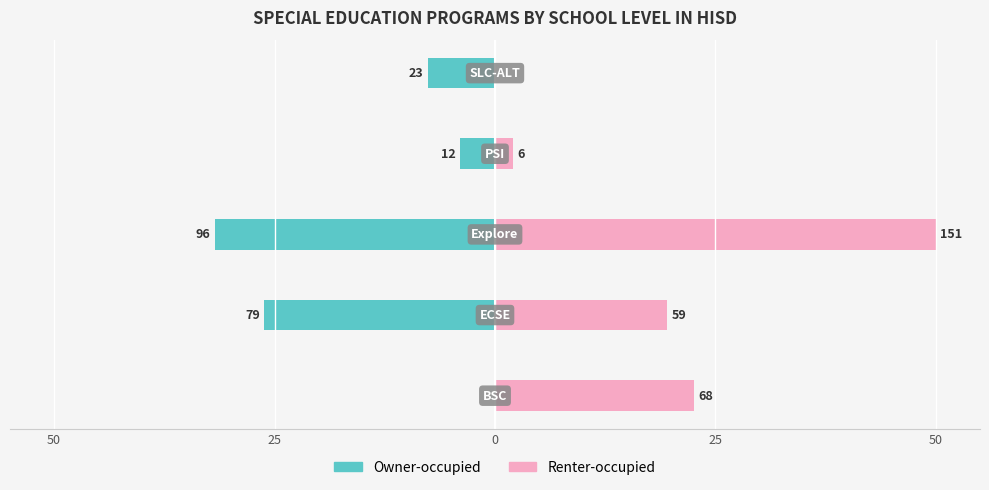

What is the average value of the Renter-occupied series?

18.8